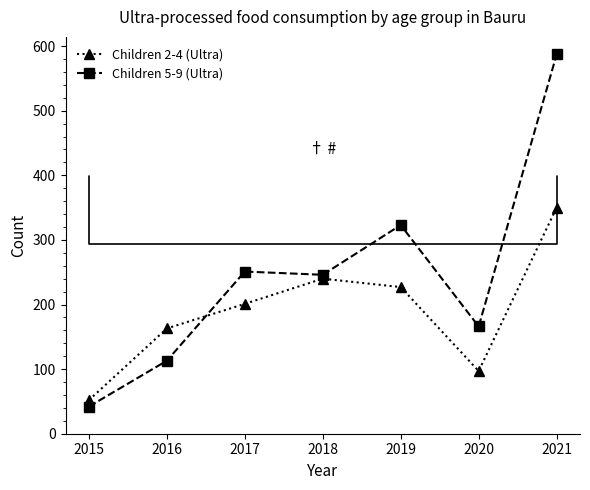

What is the spread (max minus min) of values at 2015?

10